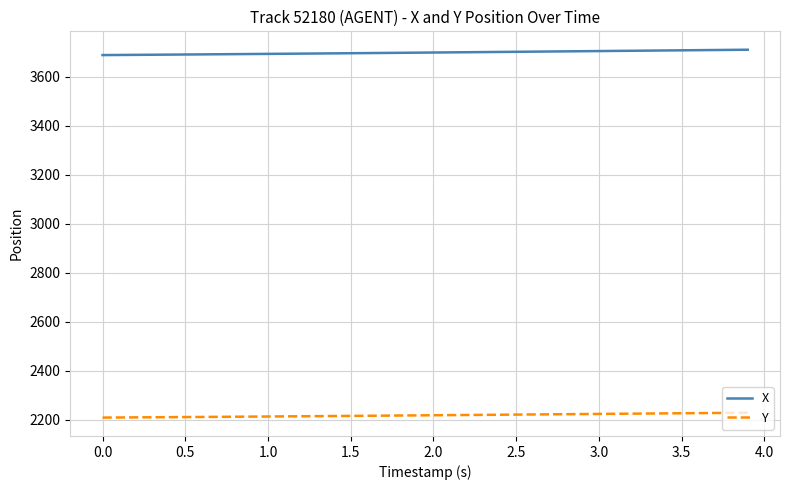

Which series has the largest total across all categories?

X